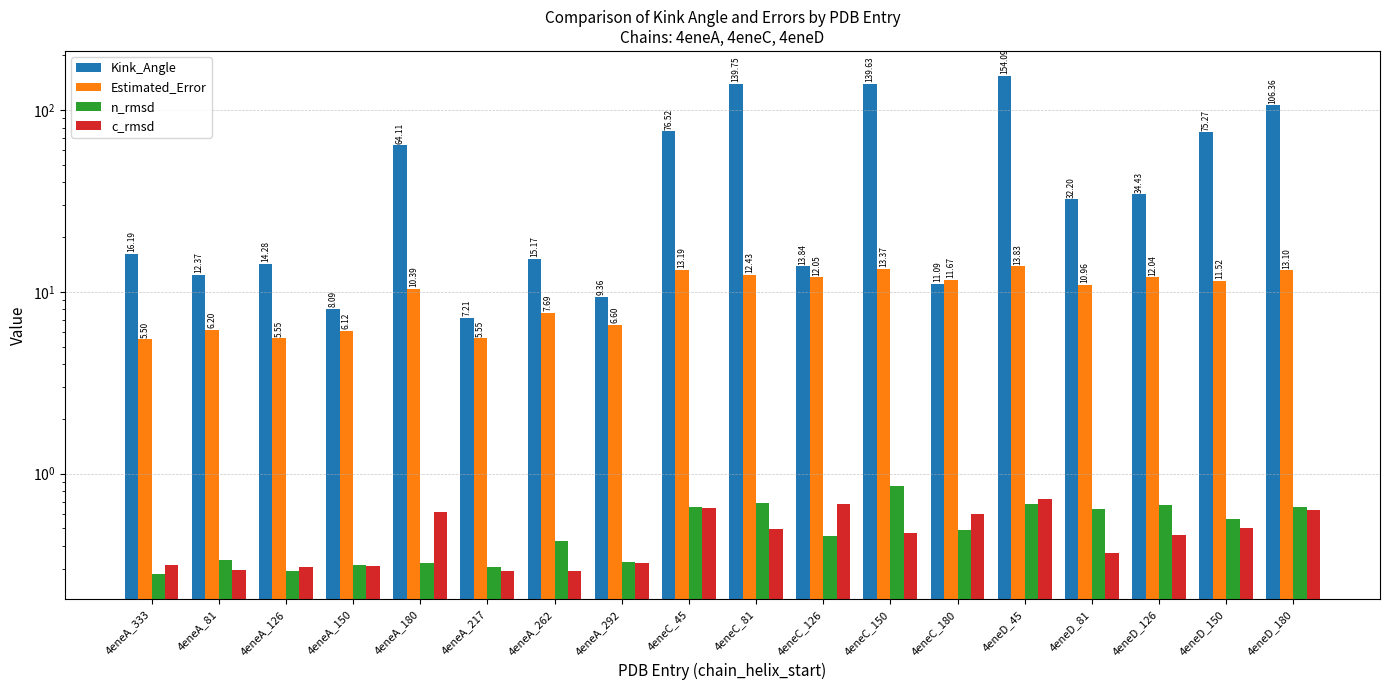

What is the label of the 5th bar from the right?

4eneD_45